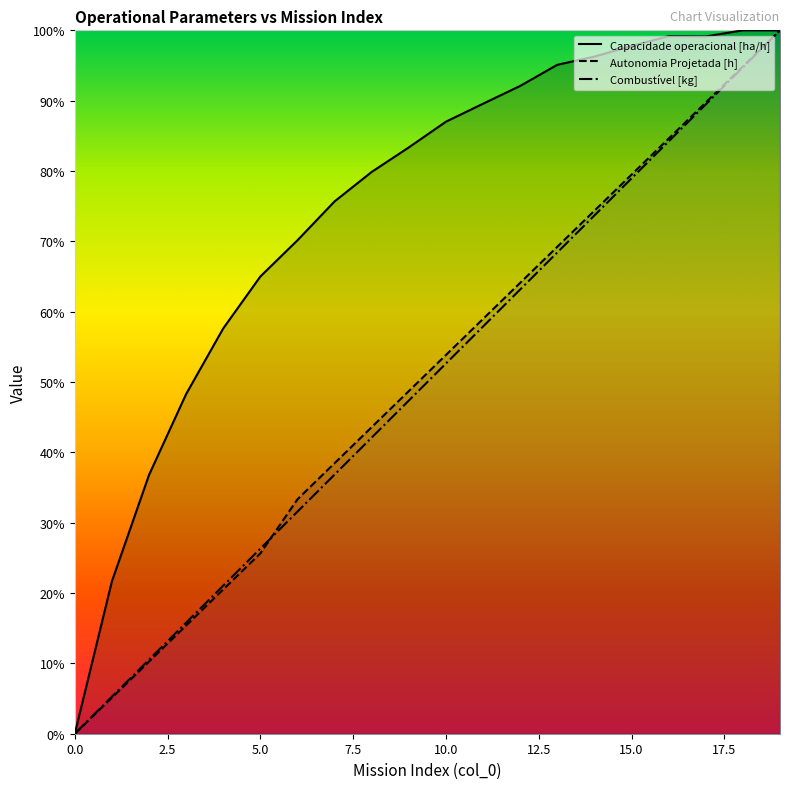

What is the difference between the second highest and minimum values in the Capacidade operacional [ha/h] series?

1.0